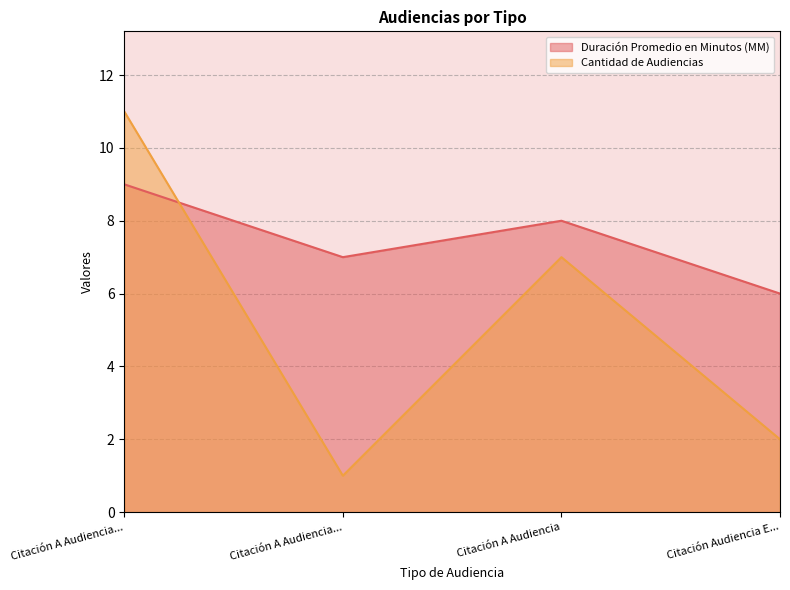

Is the value of Cantidad de Audiencias at Citación A Audiencia greater than the value of Duración Promedio en Minutos (MM) at Citación A Audiencia?

No